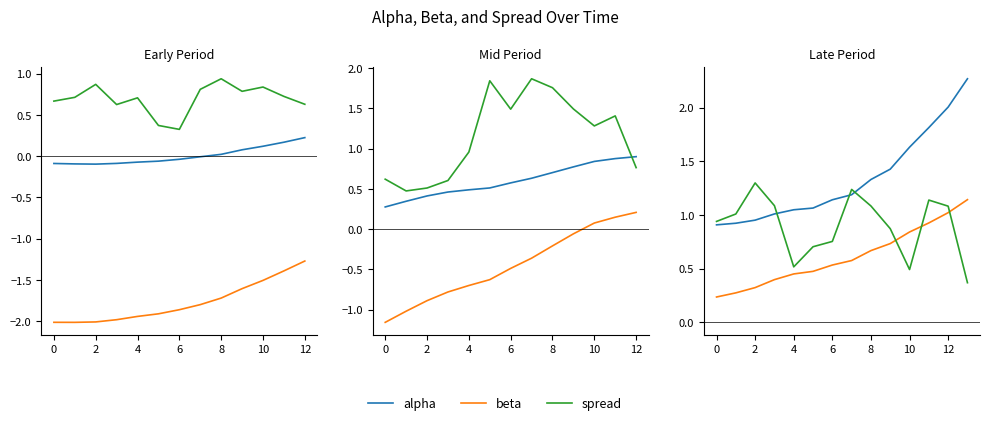

The value of spread at 9 is 1.5. True or false?

False